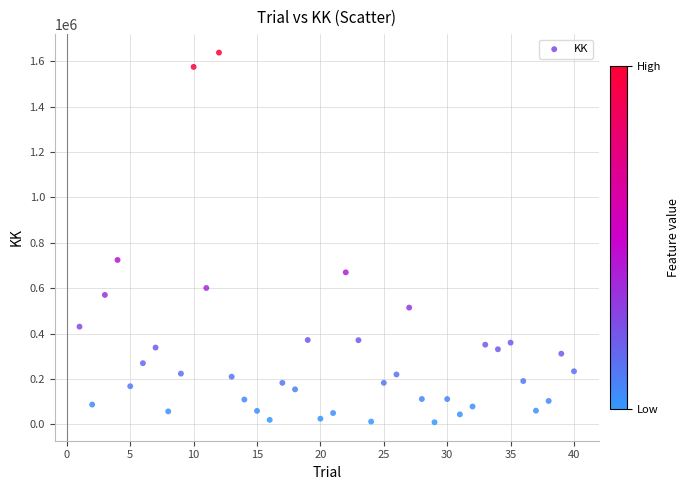

What is the range of Y values (max minus min)?

1628643